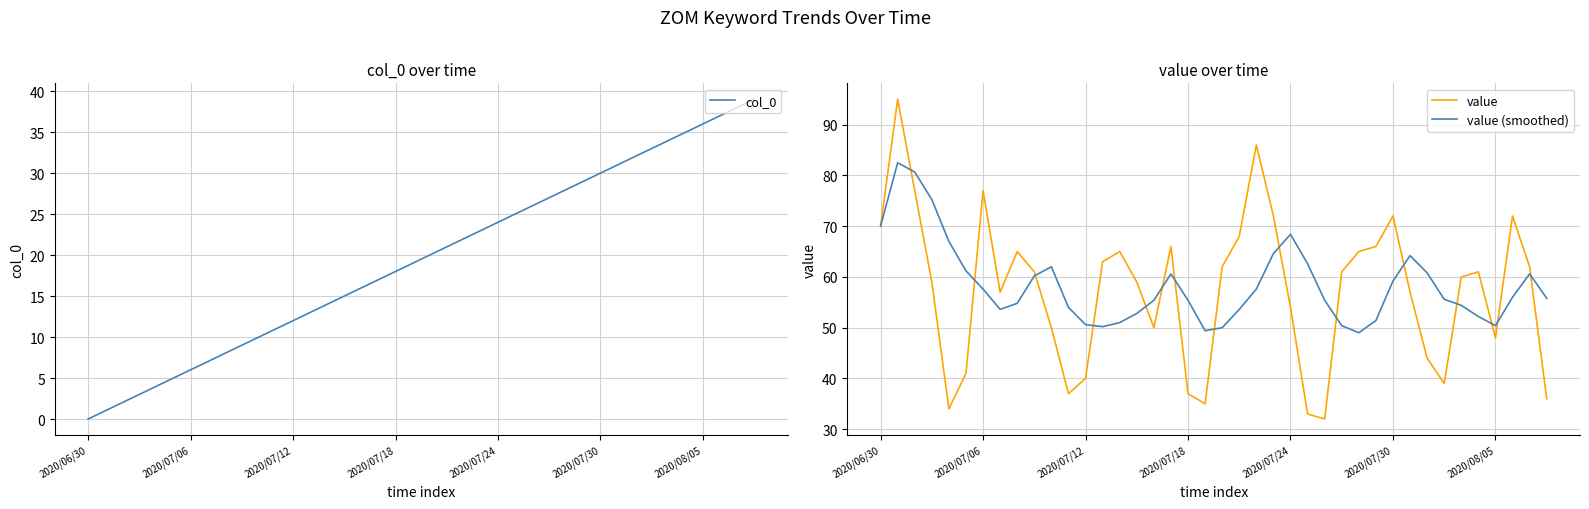

How many lines are shown in the chart?

3